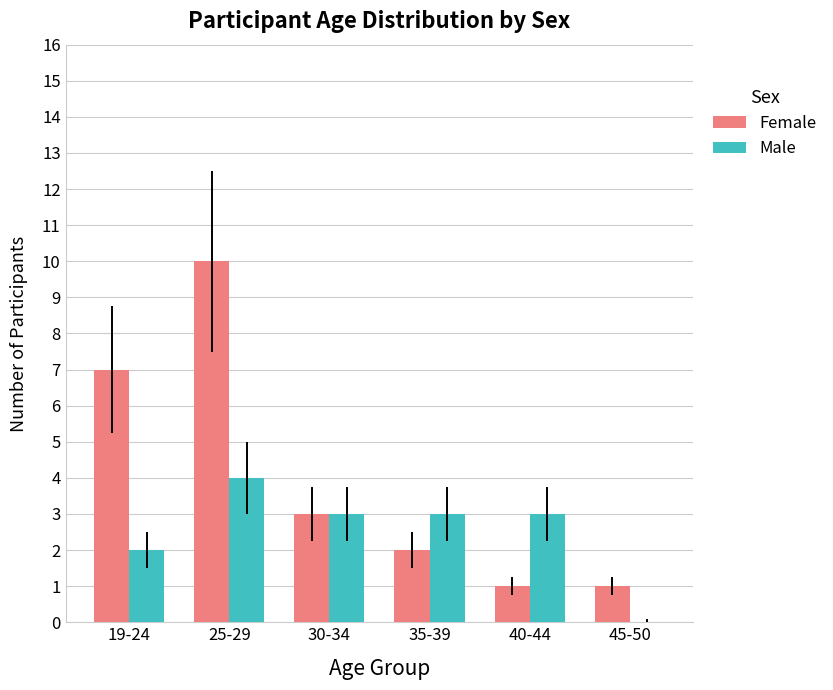

Reading left to right, what are all the values shown in this chart?

Female: 7	10	3	2	1	1
Male: 2	4	3	3	3	0